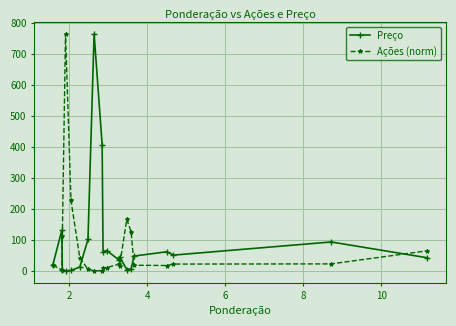

What is the difference between the maximum and second lowest values in the Preço series?

763.6